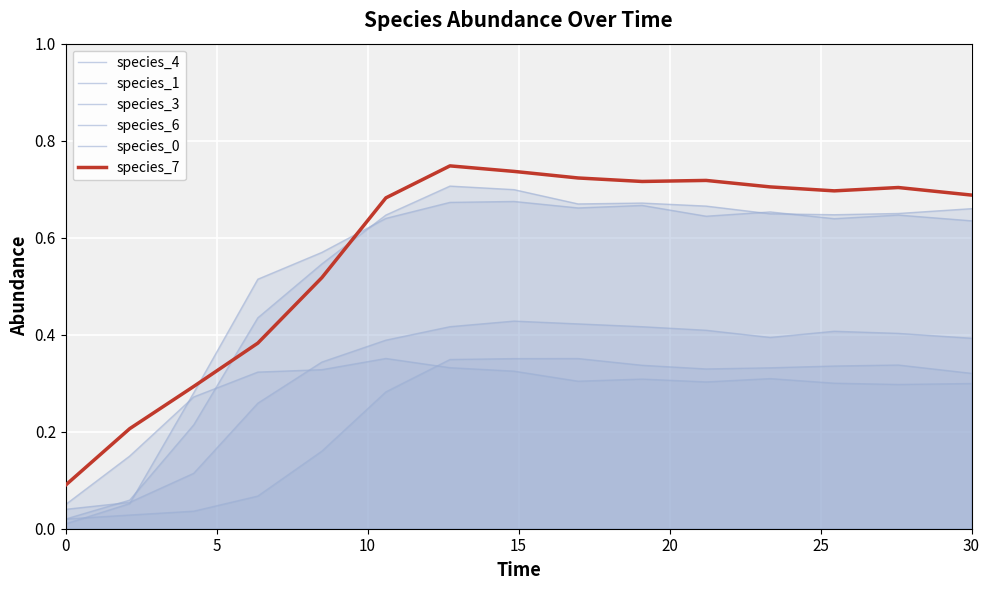

What is the difference between the maximum and minimum values in the species_0 series?

0.4